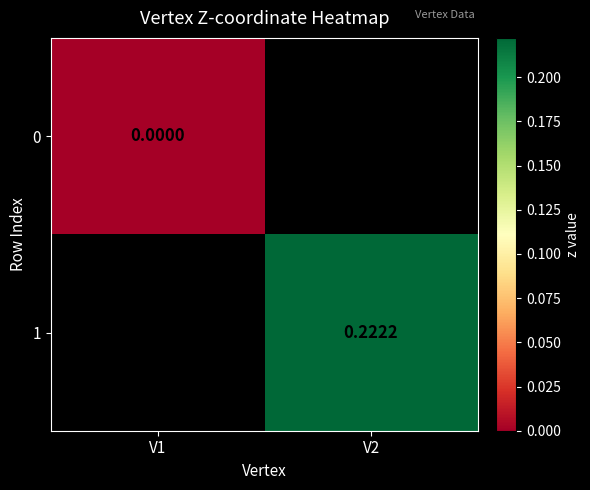

Count the number of categories in the chart.

2